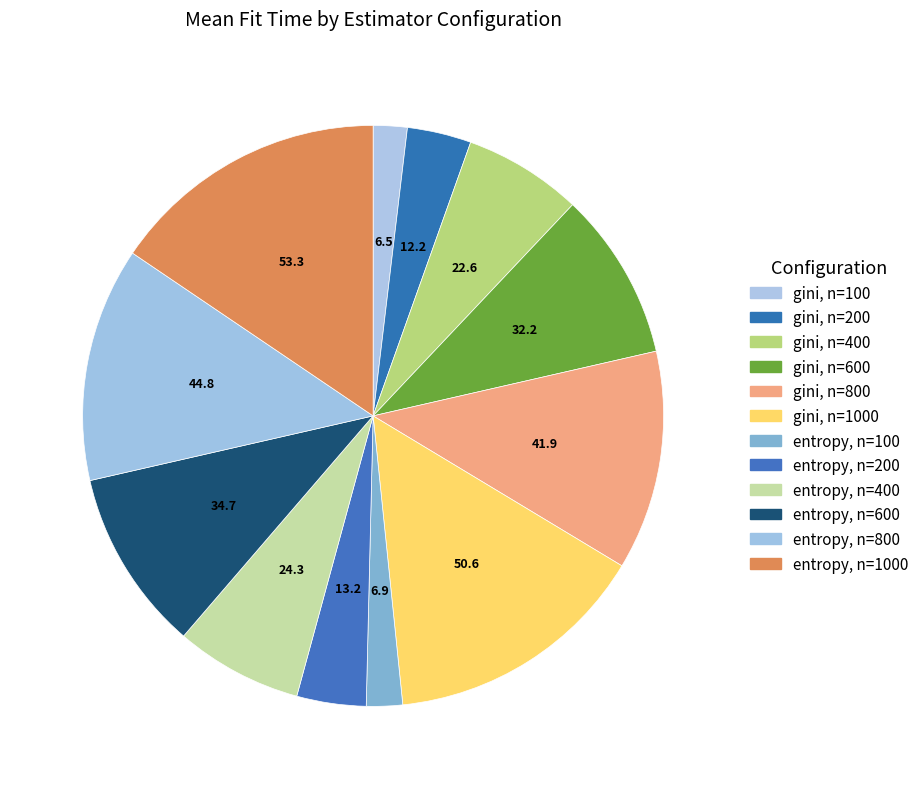

How many slices are in this pie chart?

12